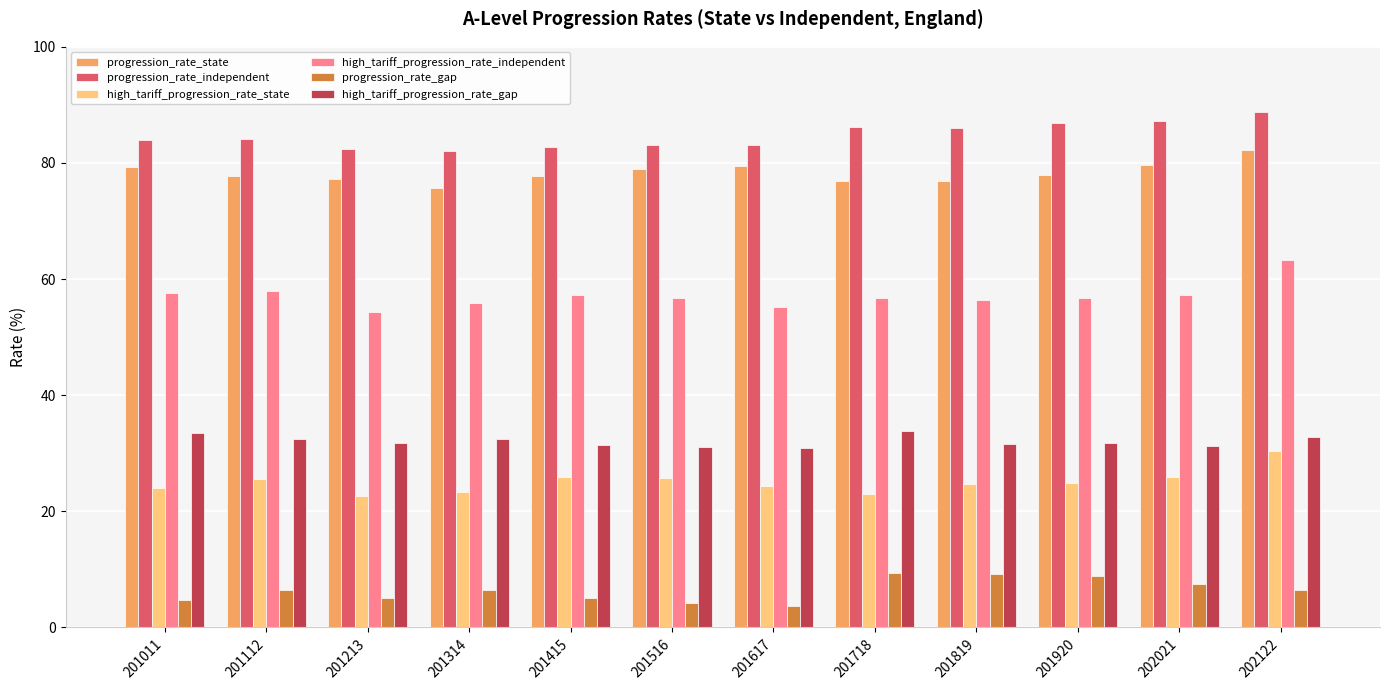

Is it true that progression_rate_gap equals 6.5 at 201314?

True